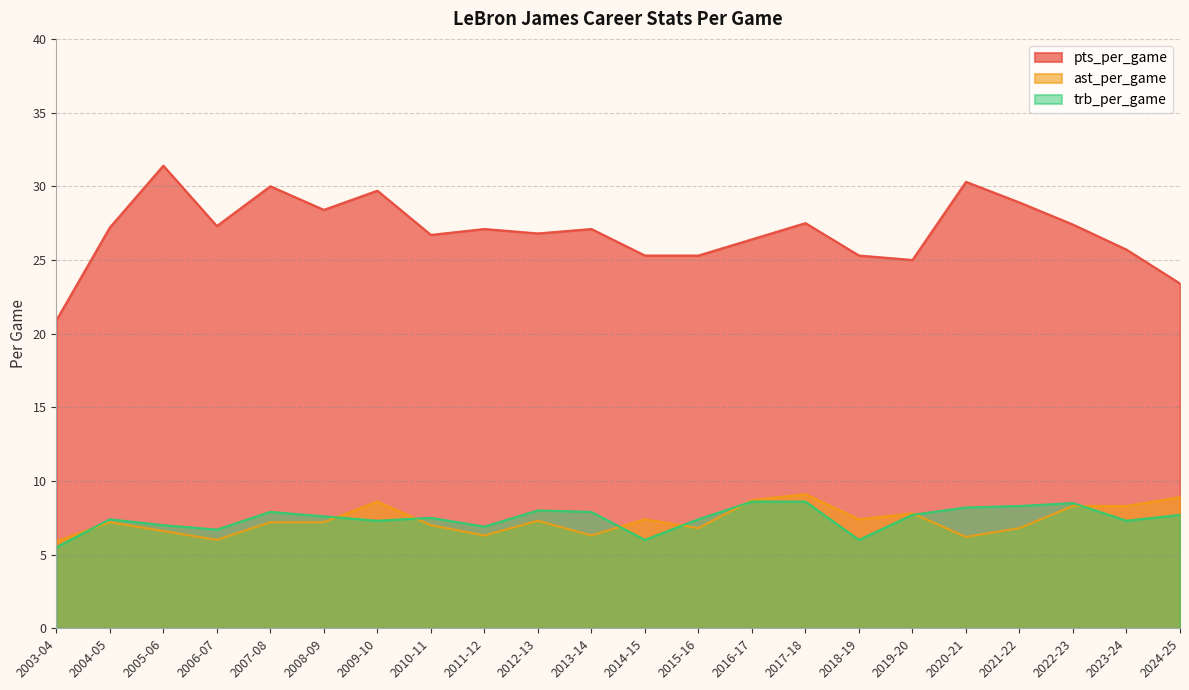

At how many categories does at least one series exceed 30?

2